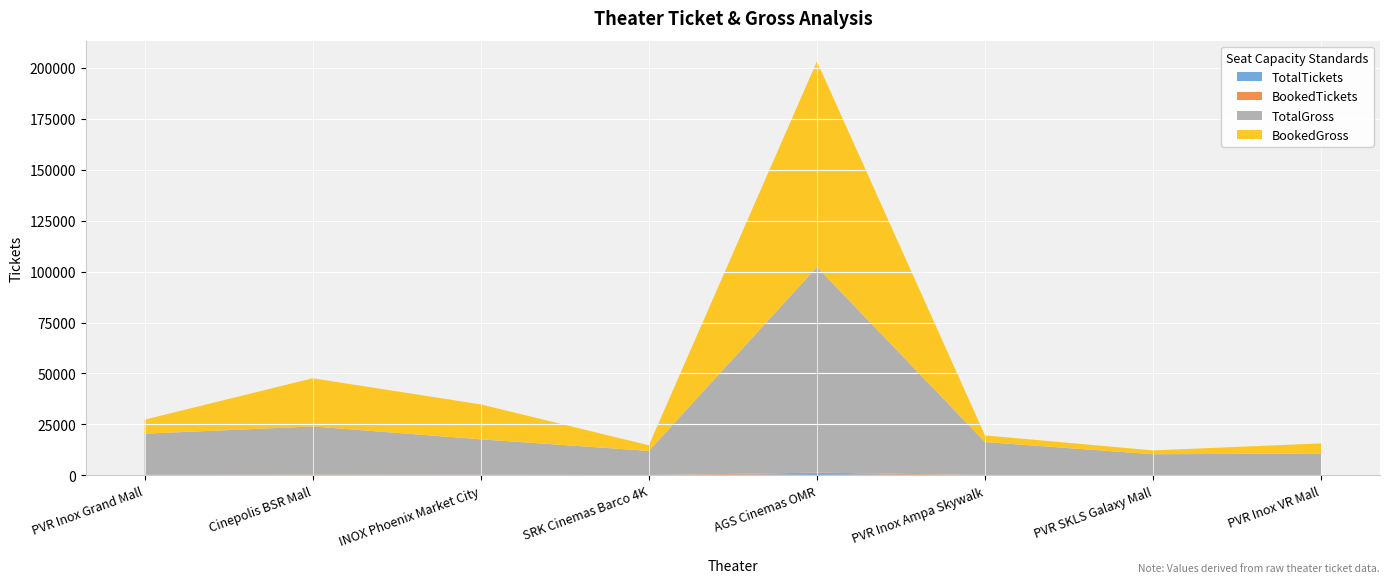

Reading left to right, what are all the values shown in this chart?

TotalTickets: PVR Inox Grand Mall=176.0	Cinepolis BSR Mall=169.0	INOX Phoenix Market City=146.0	SRK Cinemas Barco 4K=99.0	AGS Cinemas OMR=672.0	PVR Inox Ampa Skywalk=133.0	PVR SKLS Galaxy Mall=87.0	PVR Inox VR Mall=88.0
BookedTickets: PVR Inox Grand Mall=74.0	Cinepolis BSR Mall=169.0	INOX Phoenix Market City=144.0	SRK Cinemas Barco 4K=23.0	AGS Cinemas OMR=672.0	PVR Inox Ampa Skywalk=34.0	PVR SKLS Galaxy Mall=23.0	PVR Inox VR Mall=44.0
TotalGross: PVR Inox Grand Mall=20211.7	Cinepolis BSR Mall=23664.5	INOX Phoenix Market City=17404.5	SRK Cinemas Barco 4K=11880.0	AGS Cinemas OMR=100924.0	PVR Inox Ampa Skywalk=16192.6	PVR SKLS Galaxy Mall=10253.1	PVR Inox VR Mall=10631.1
BookedGross: PVR Inox Grand Mall=6887.4	Cinepolis BSR Mall=23664.5	INOX Phoenix Market City=17143.2	SRK Cinemas Barco 4K=2760.0	AGS Cinemas OMR=100924.0	PVR Inox Ampa Skywalk=3260.3	PVR SKLS Galaxy Mall=1892.8	PVR Inox VR Mall=4940.5